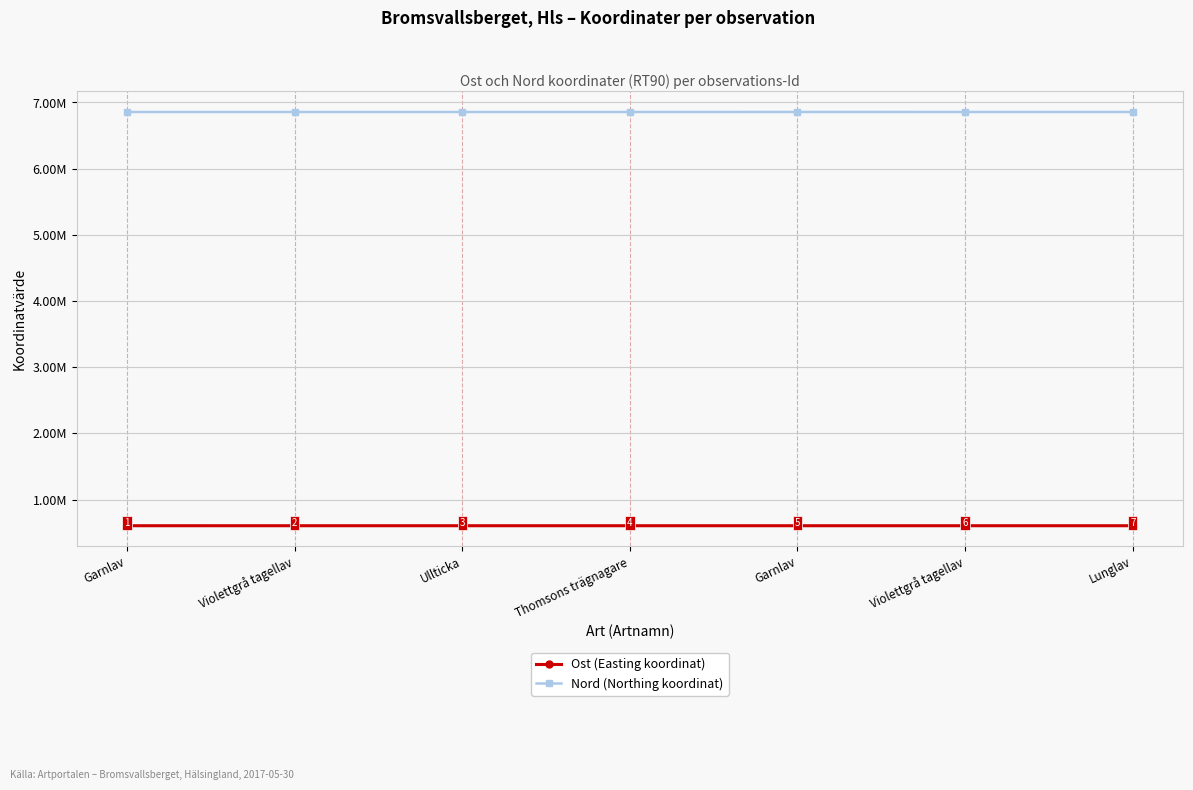

At which category is the sum across all series the highest?

Garnlav